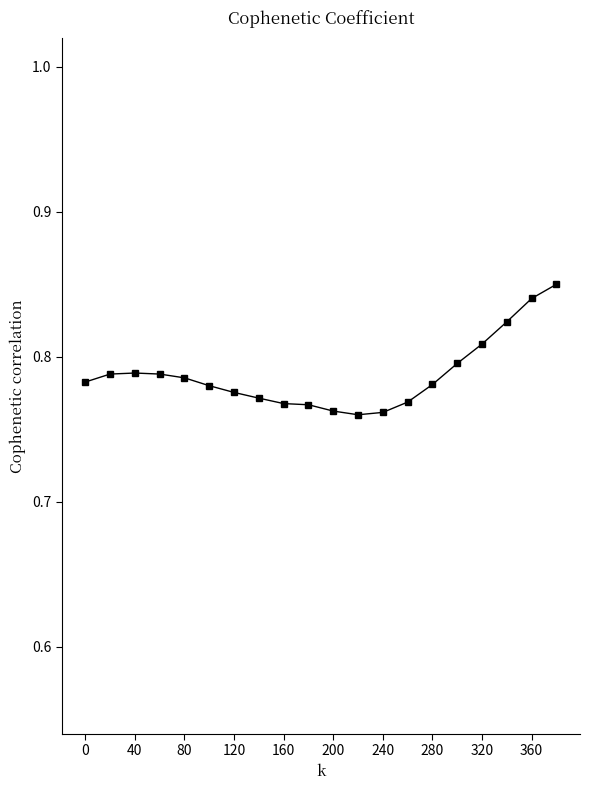

True or false: the data has more than 0 interior local peaks.

True